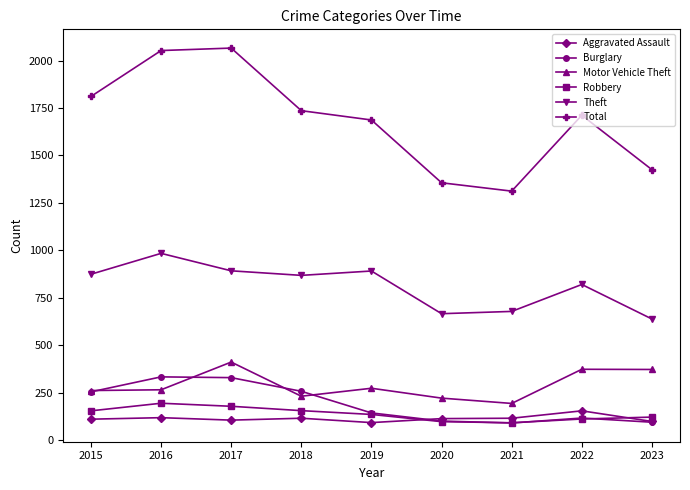

What is the value of the Robbery point at the 6th from the left?

97